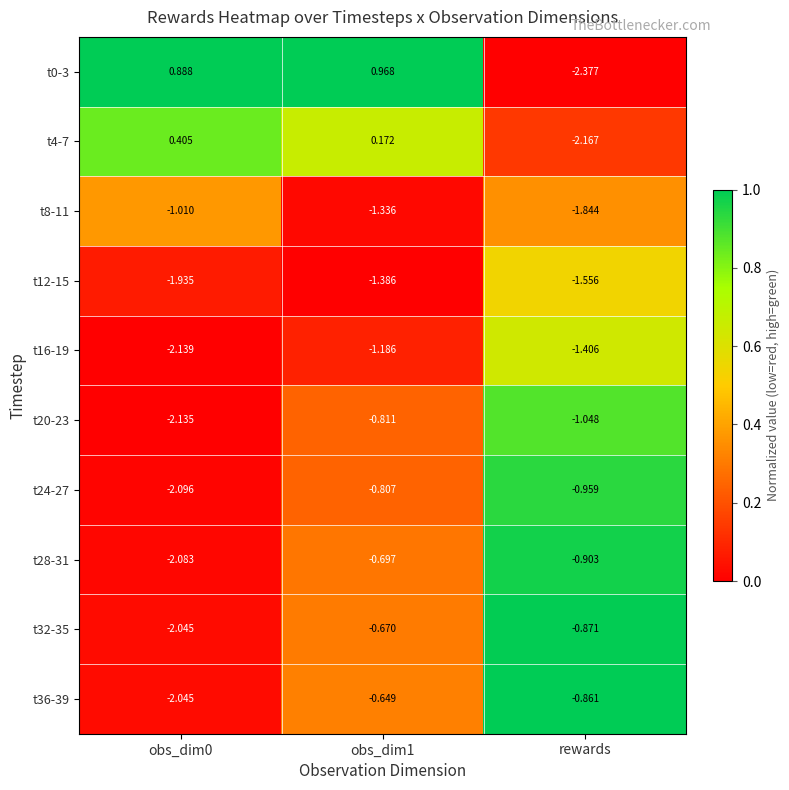

Is the value of t28-31 at rewards greater than the value of t36-39 at rewards?

No